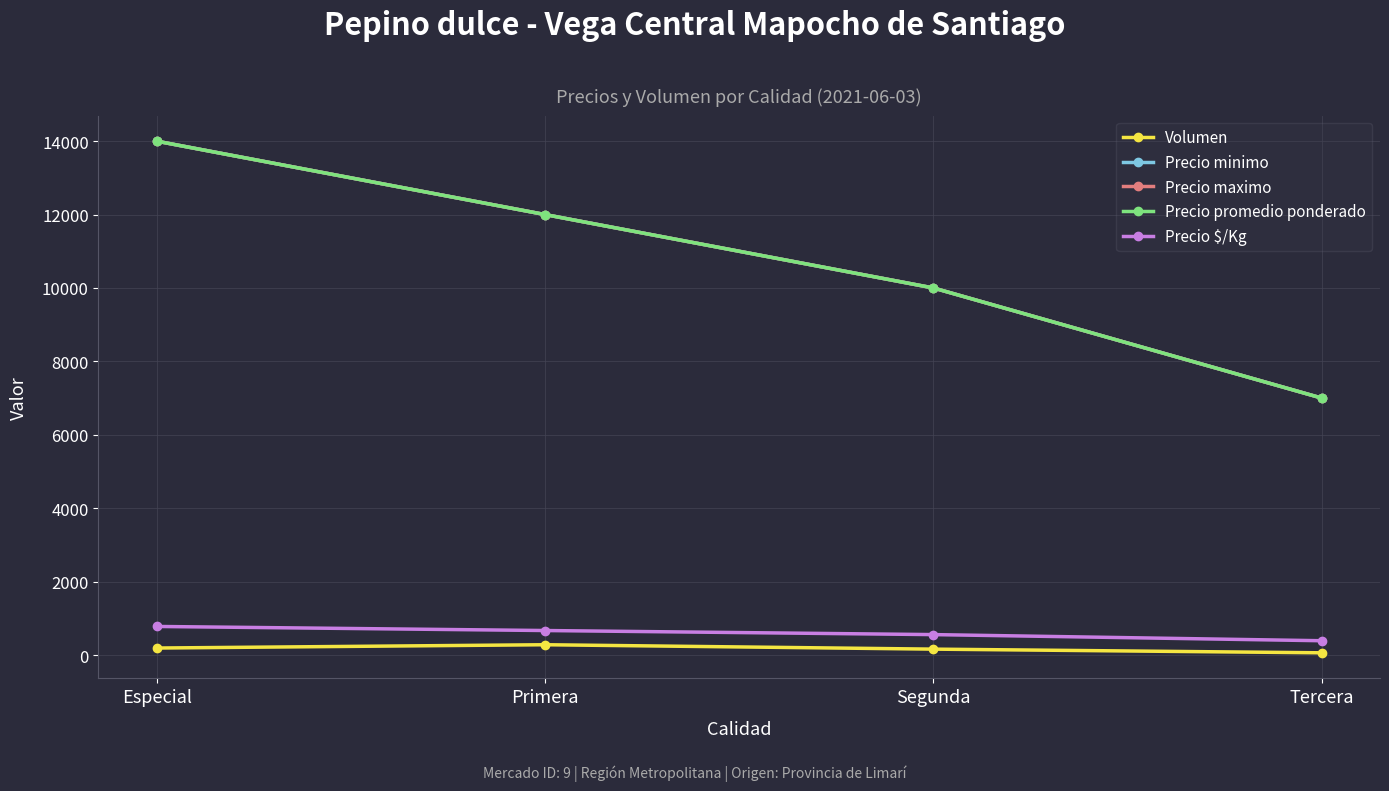

What is the difference between the maximum and minimum values in the Precio $/Kg series?

389